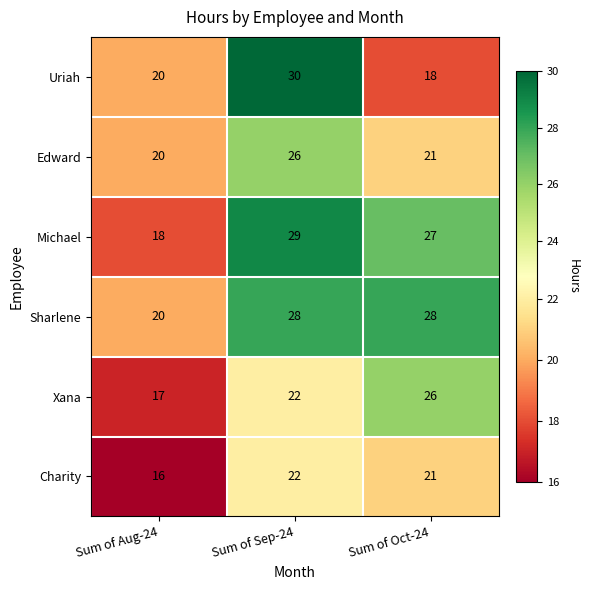

What is the sum of all Charity values?

59